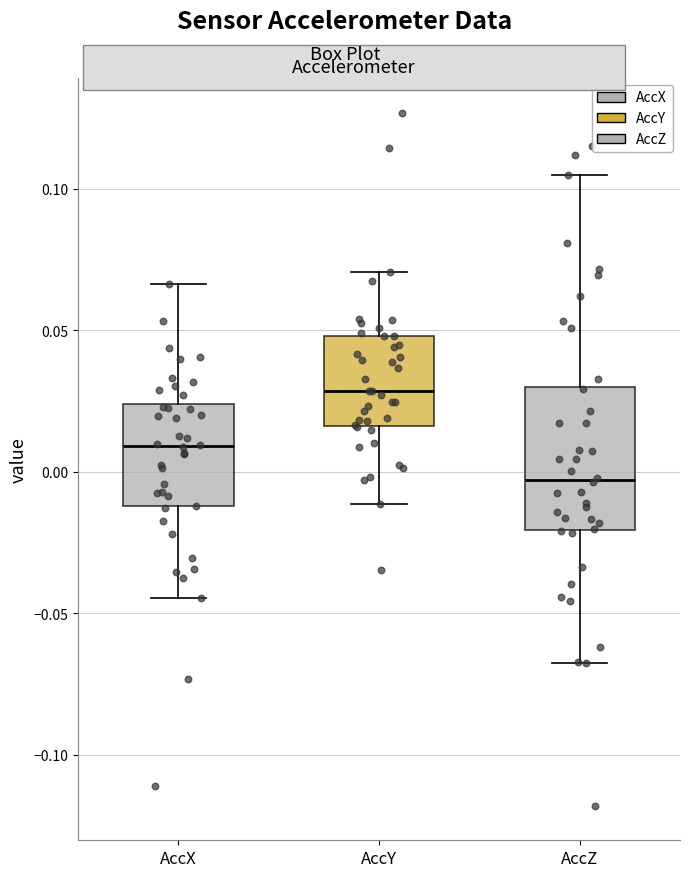

Which box is the tallest, from its lower edge to its upper edge?

AccZ